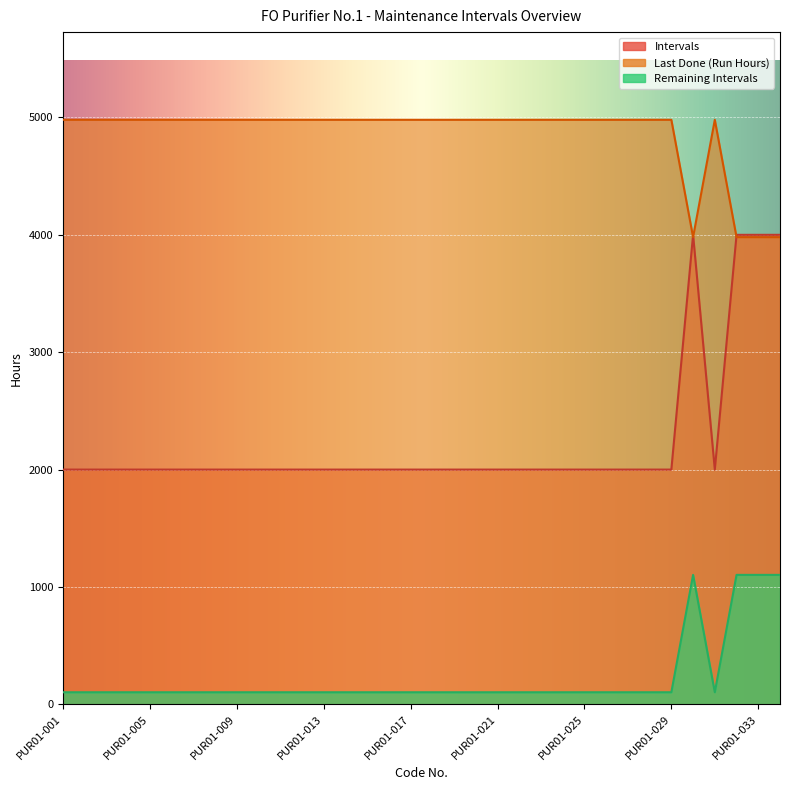

List the series in order of their peak value, lowest first.

Remaining Intervals, Intervals, Last Done (Run Hours)